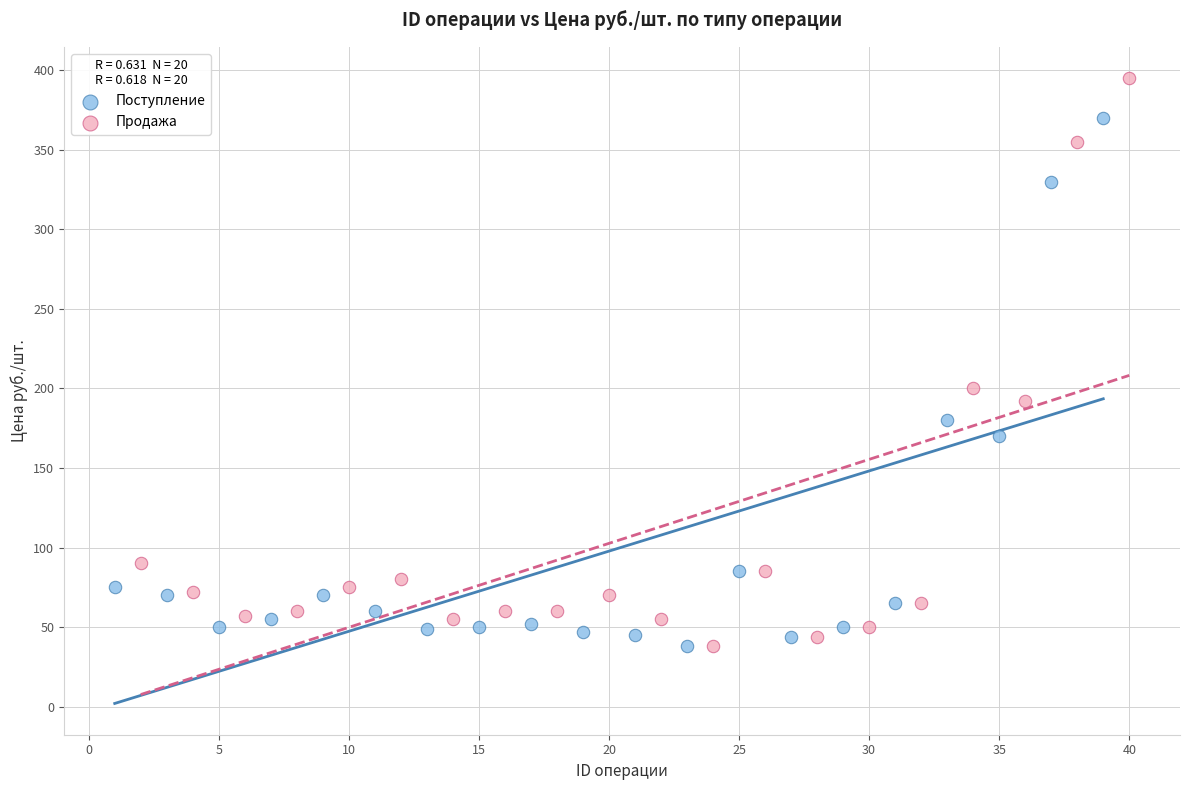

Which series has the largest Y range (max minus min)?

Продажа